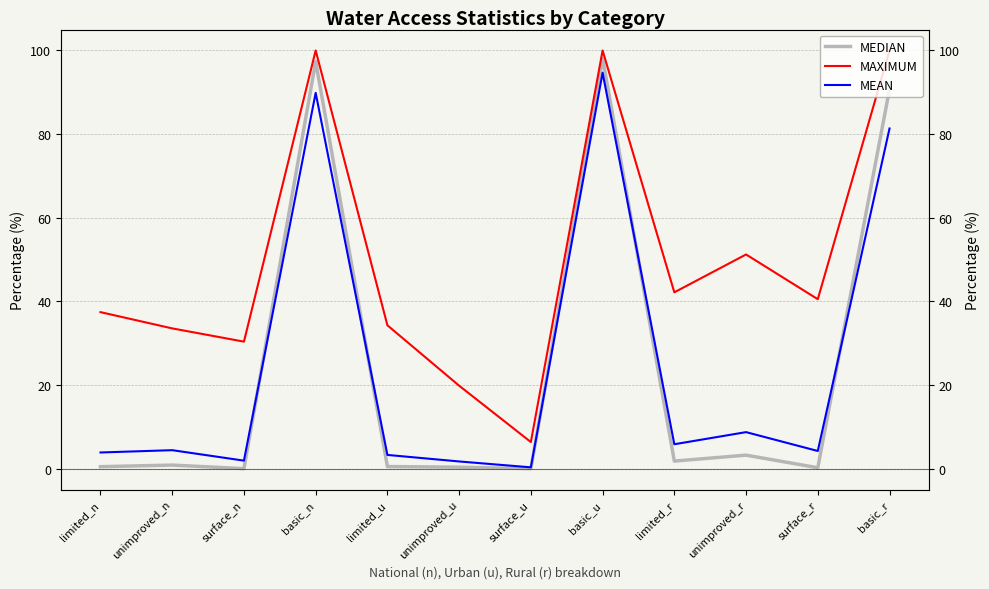

In MEDIAN, how many points are higher than both neighbors (excluding endpoints)?

4